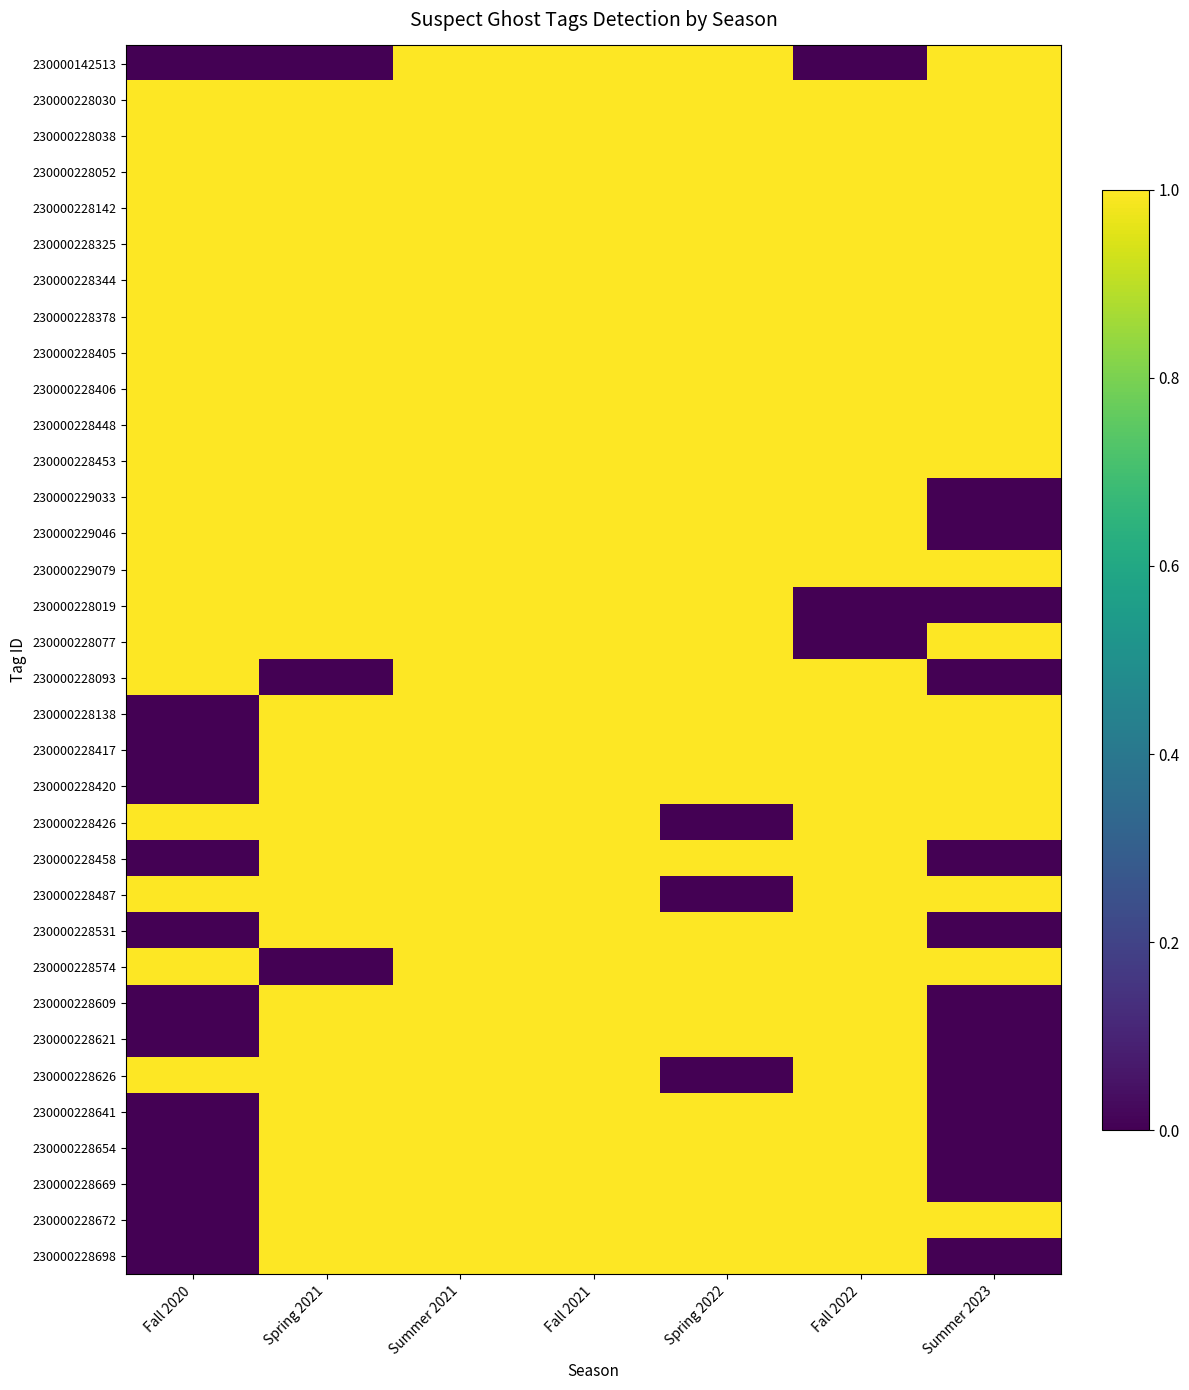

At Summer 2021, list the series in order from smallest to largest.

230000142513, 230000228030, 230000228038, 230000228052, 230000228142, 230000228325, 230000228344, 230000228378, 230000228405, 230000228406, 230000228448, 230000228453, 230000229033, 230000229046, 230000229079, 230000228019, 230000228077, 230000228093, 230000228138, 230000228417, 230000228420, 230000228426, 230000228458, 230000228487, 230000228531, 230000228574, 230000228609, 230000228621, 230000228626, 230000228641, 230000228654, 230000228669, 230000228672, 230000228698